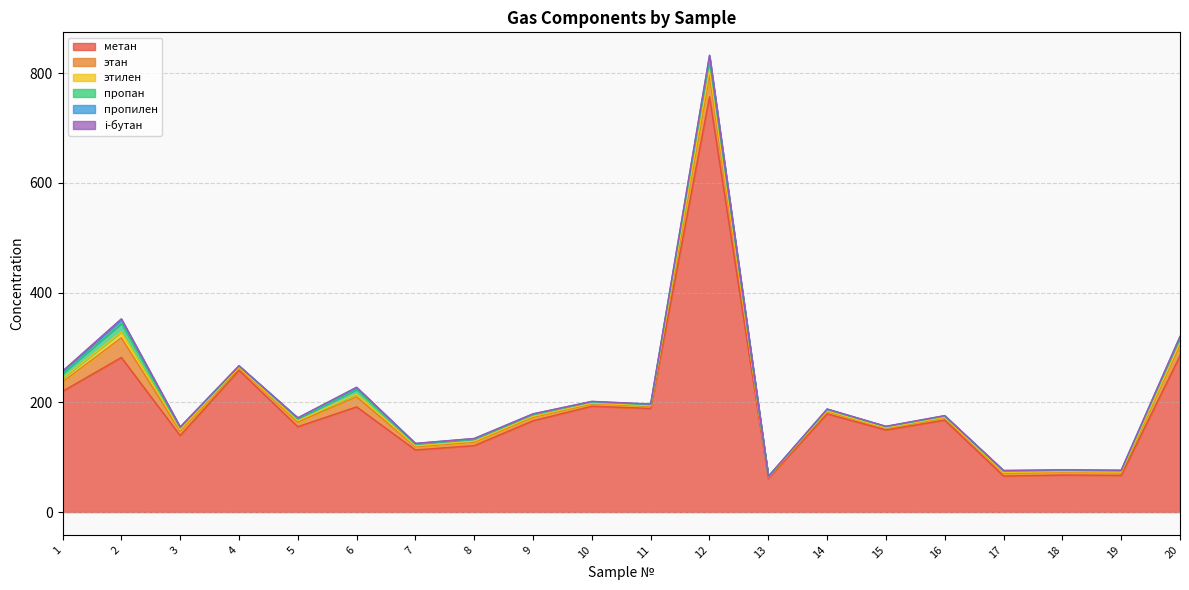

What is the spread (max minus min) of values at 4?

258.2